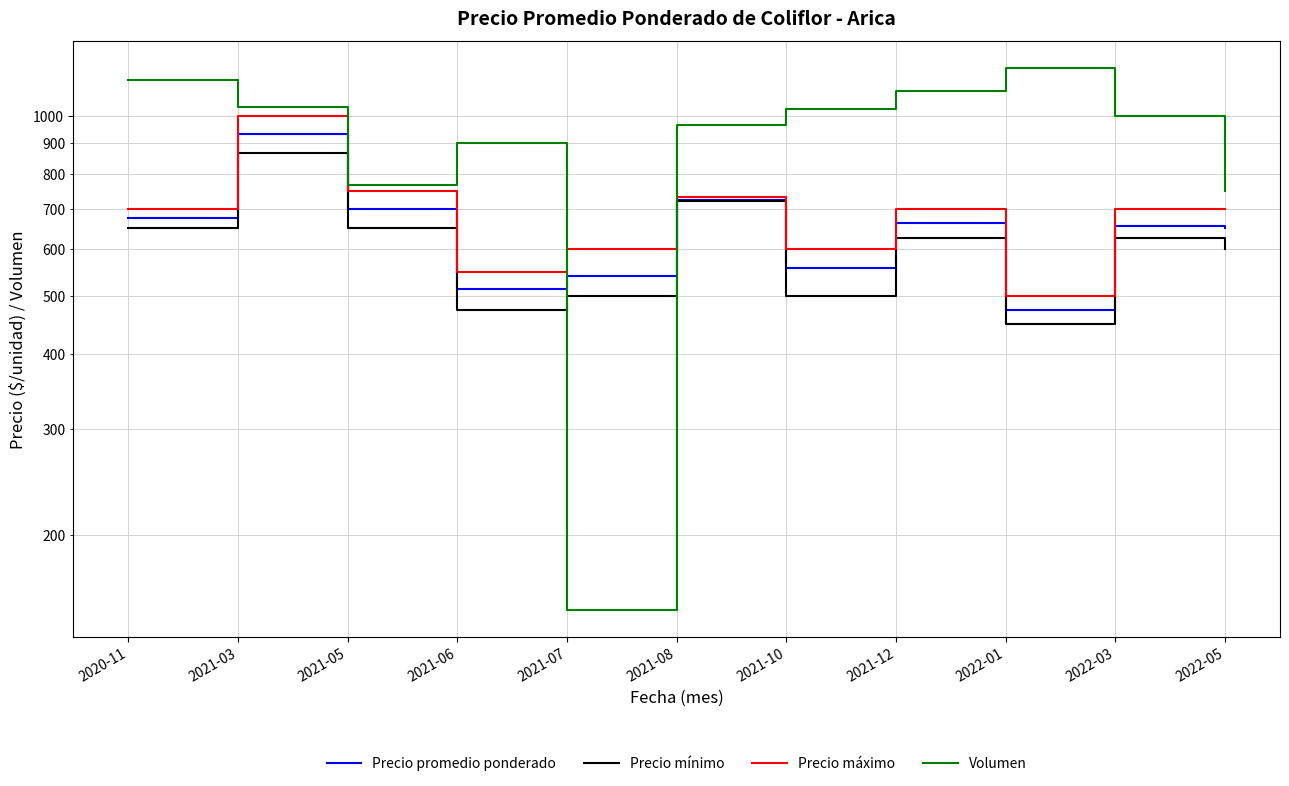

True or false: Volumen has a value of 1514 at 2022-03.

False